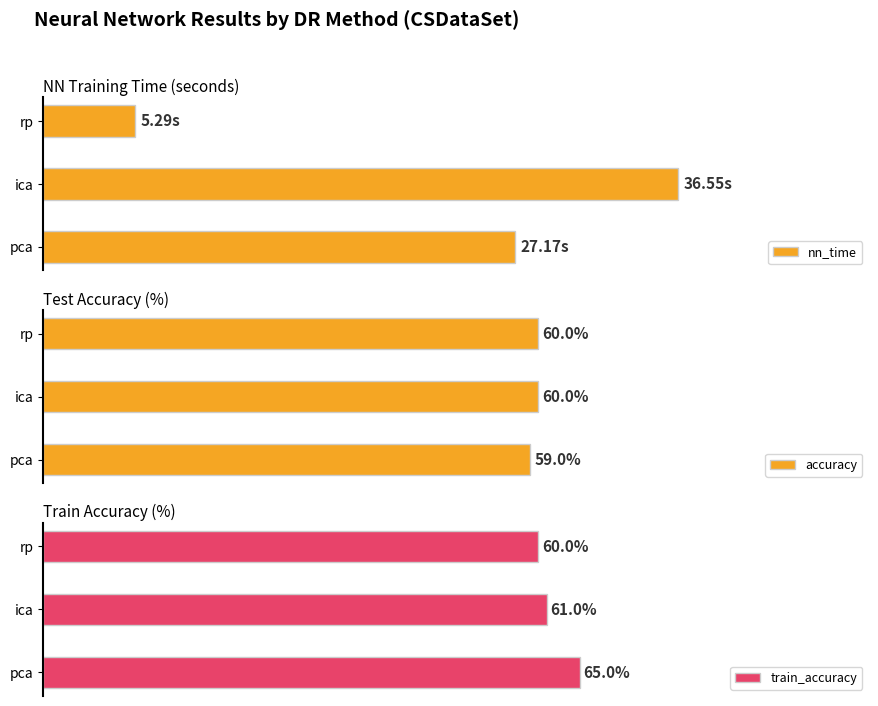

Which category has the lowest value in the accuracy series?

pca